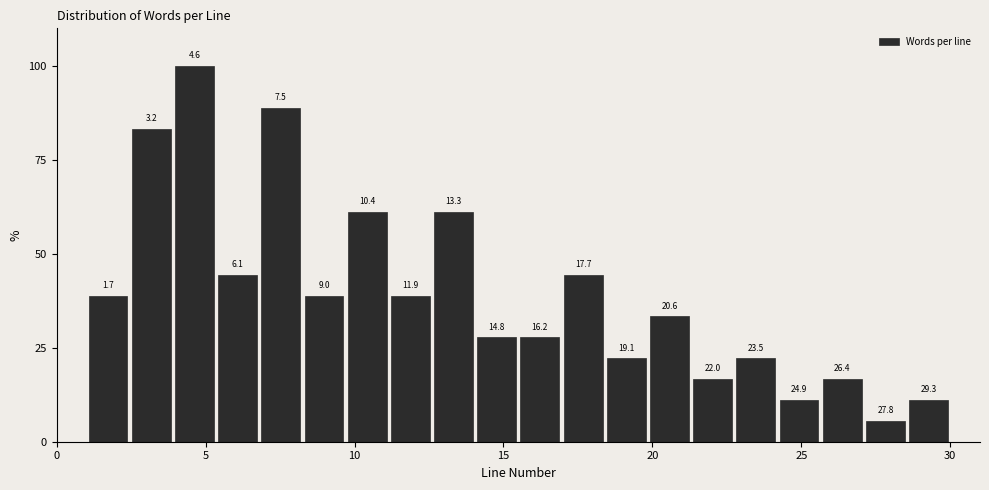

Around what value on the x-axis is the tallest bar? Give the approximate position of its centre, as read against the axis.

4.5